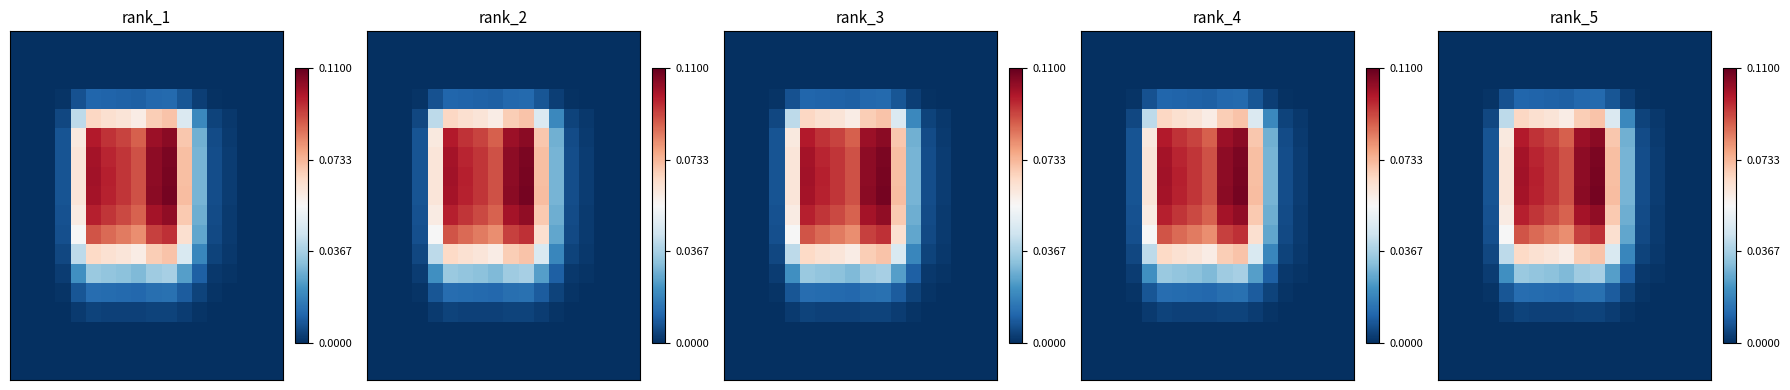

What is the spread (max minus min) of values at 10?

0.1